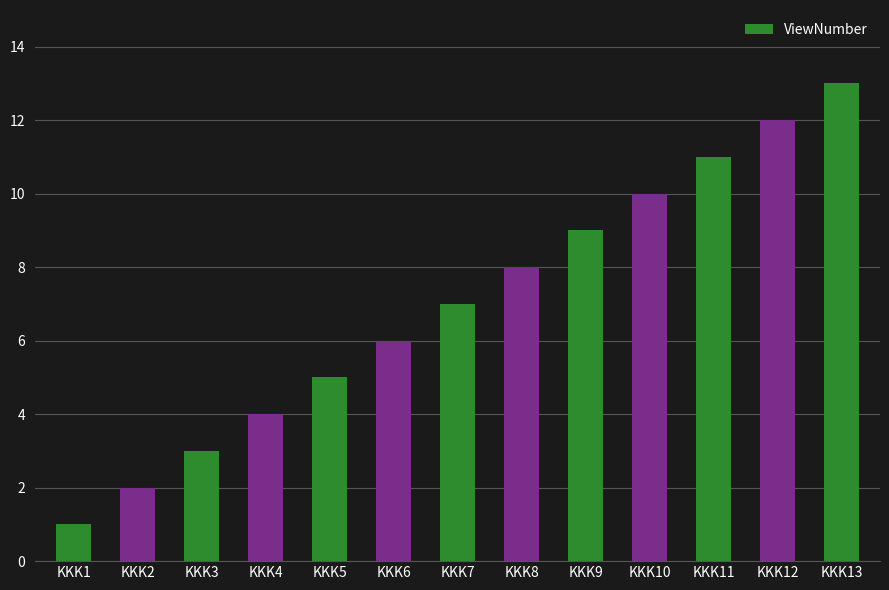

Reading left to right, list all the values displayed in this chart.

1	2	3	4	5	6	7	8	9	10	11	12	13